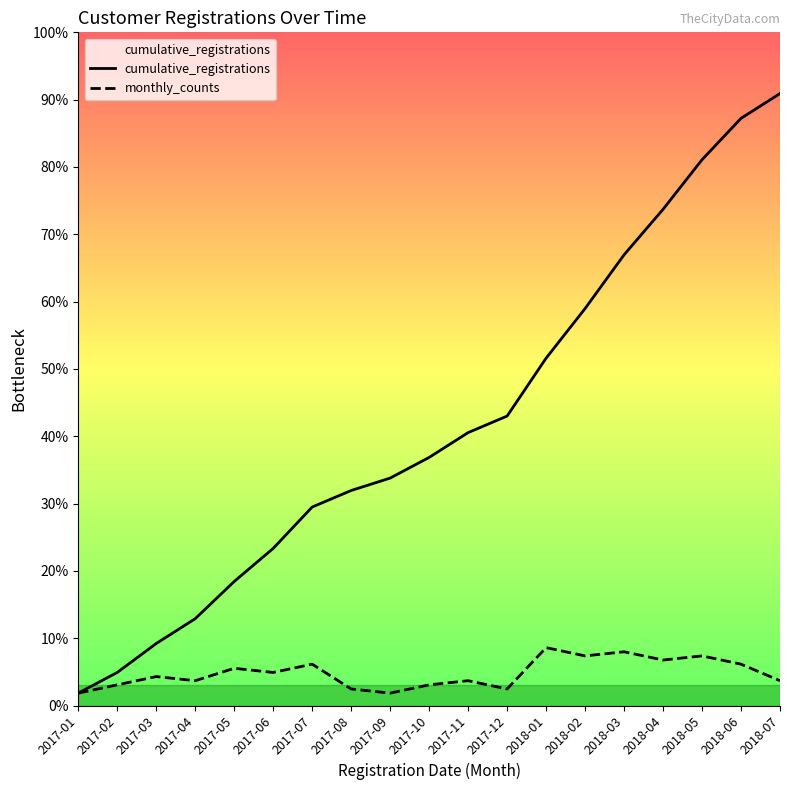

At which label does monthly_counts reach its peak?

2018-01